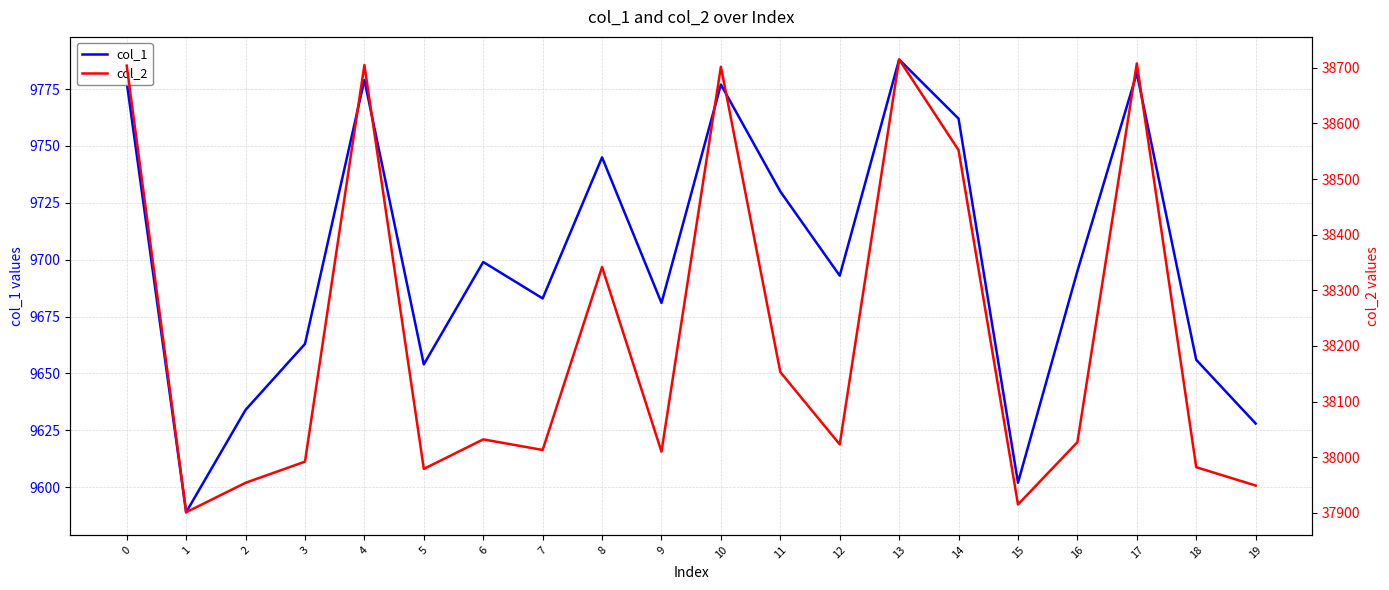

Rank the categories by col_1 value from lowest to highest.

1, 15, 19, 2, 5, 18, 3, 9, 7, 12, 16, 6, 11, 8, 14, 10, 0, 4, 17, 13